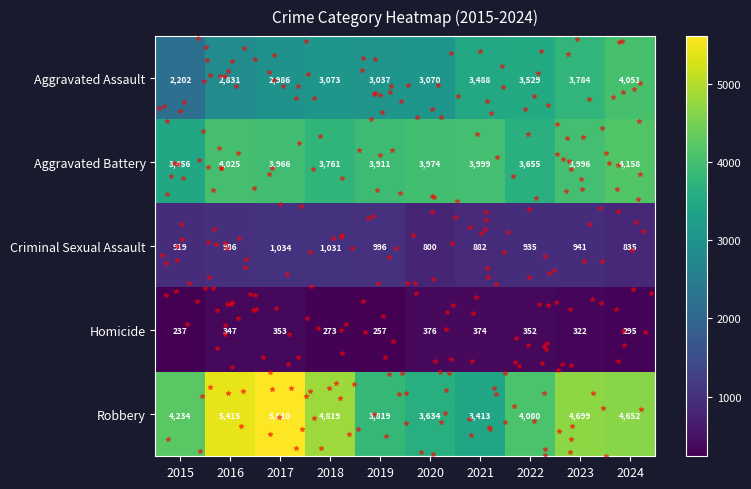

List the series in order of their peak value, highest first.

Robbery, Aggravated Battery, Aggravated Assault, Criminal Sexual Assault, Homicide